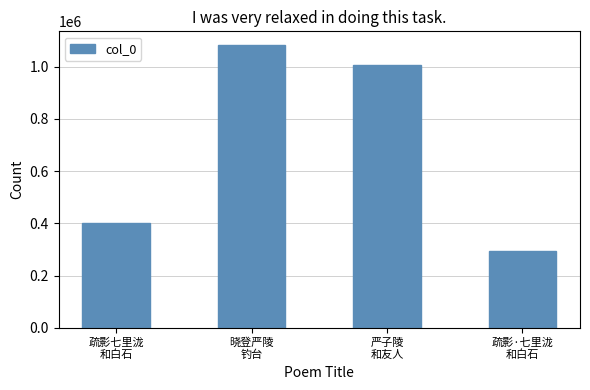

Rank the categories by value from lowest to highest.

疏影·七里泷
和白石, 疏影七里泷
和白石, 严子陵
和友人, 晓登严陵
钓台